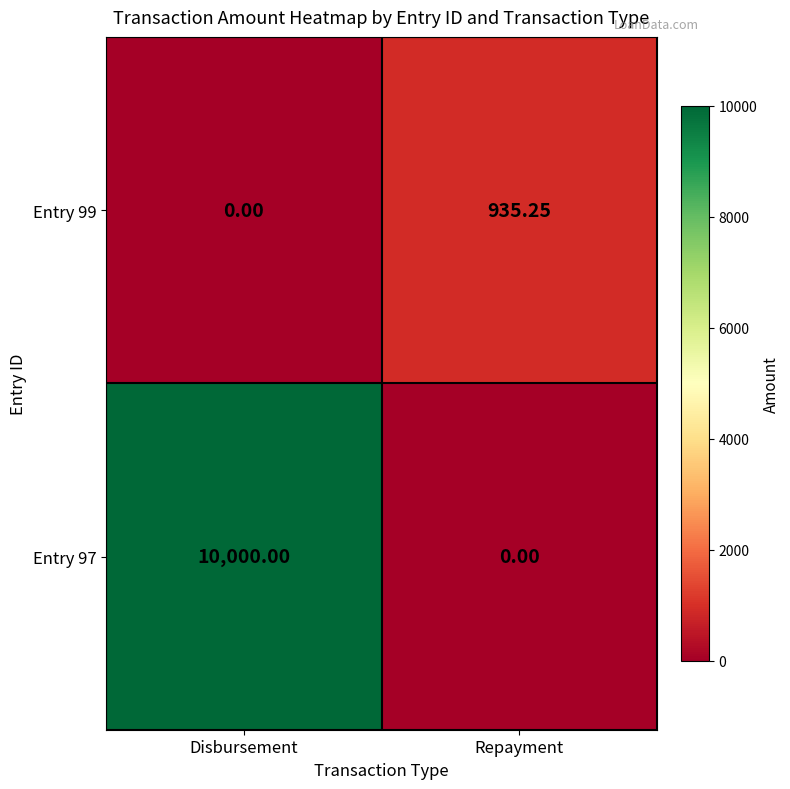

At which category is the sum across all series the highest?

Disbursement